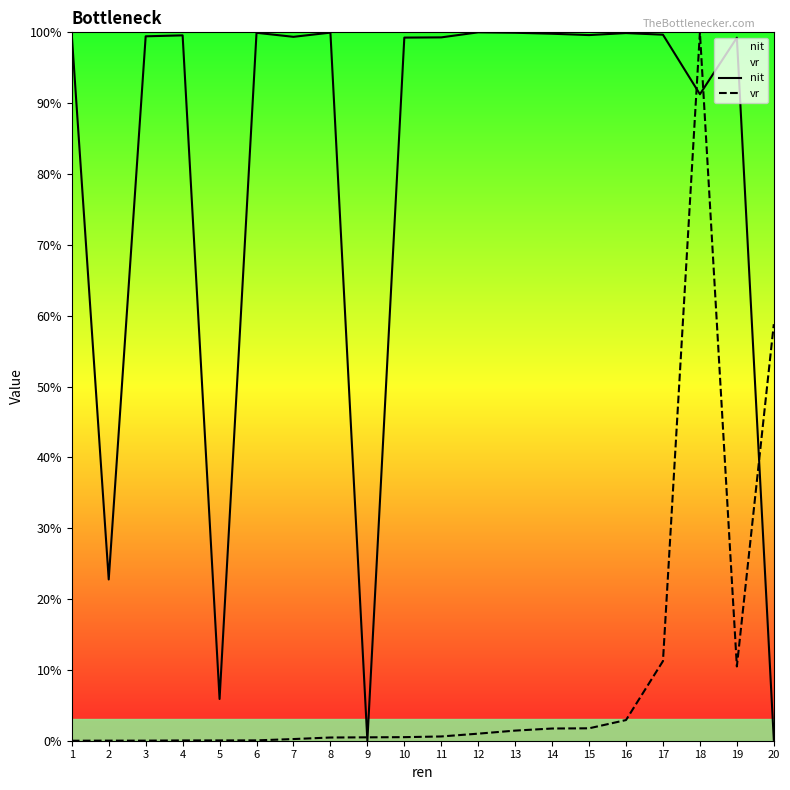

Is it true that nit equals 99.7 at 1?

True